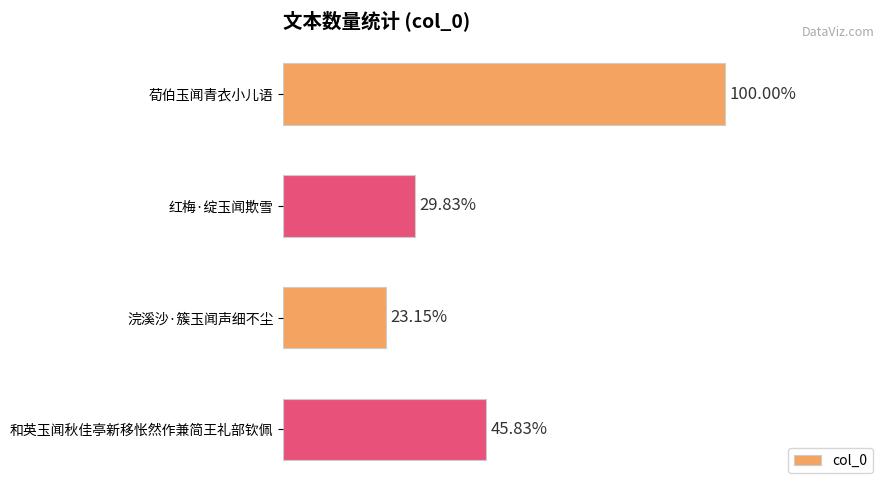

Are the bars horizontal?

Yes